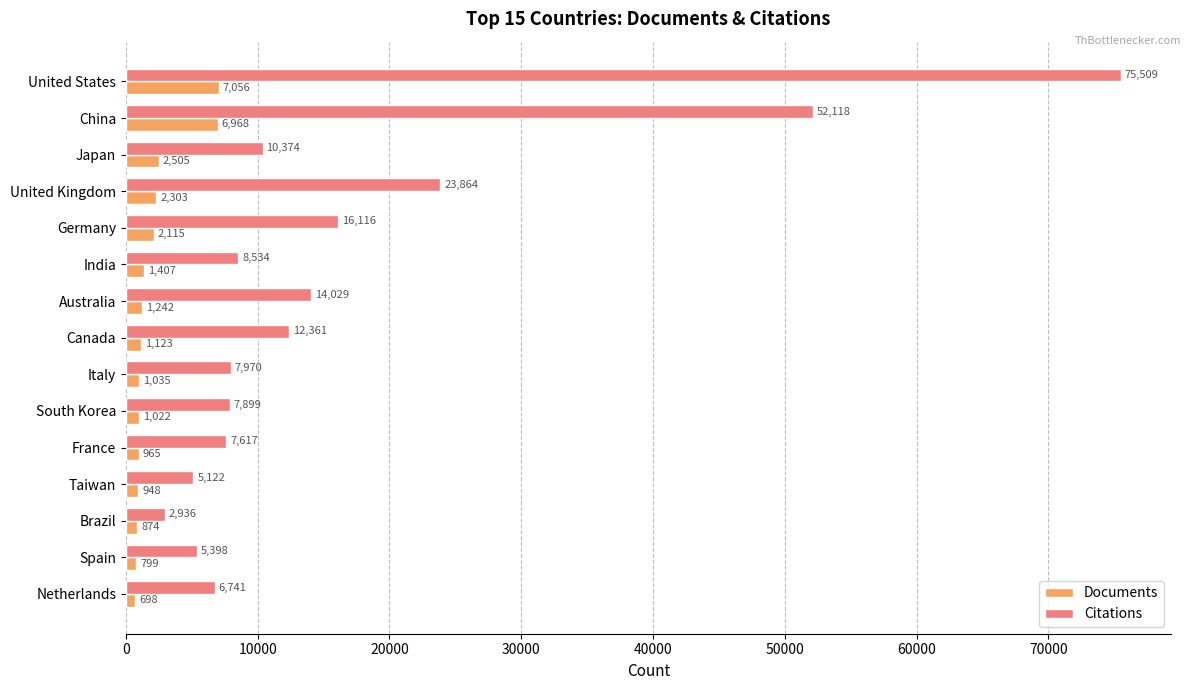

Which category has the highest value in the Documents series?

United States